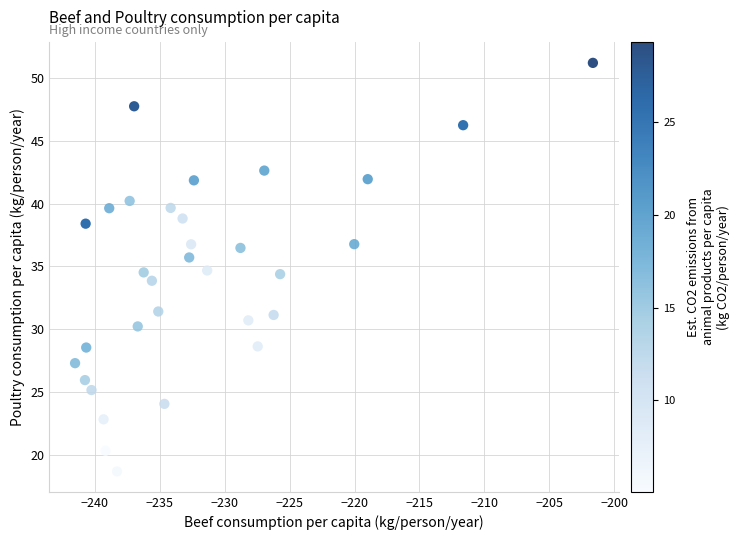

What is the range of X values (max minus min)?

39.9